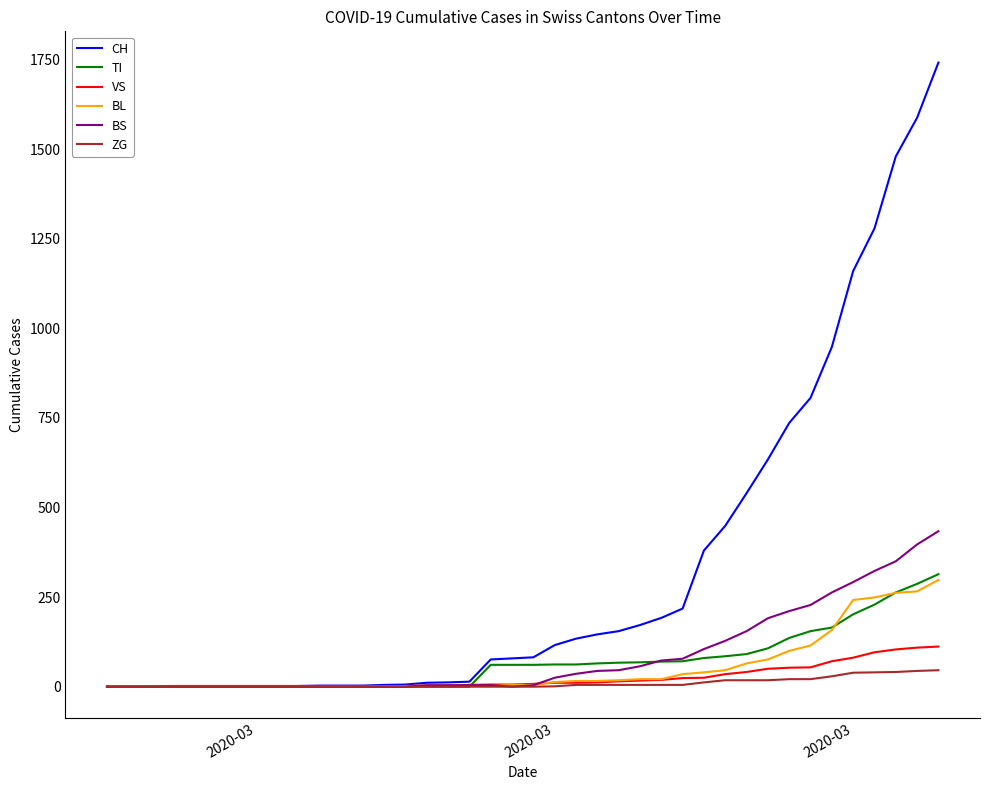

What is the greatest value displayed?

1742